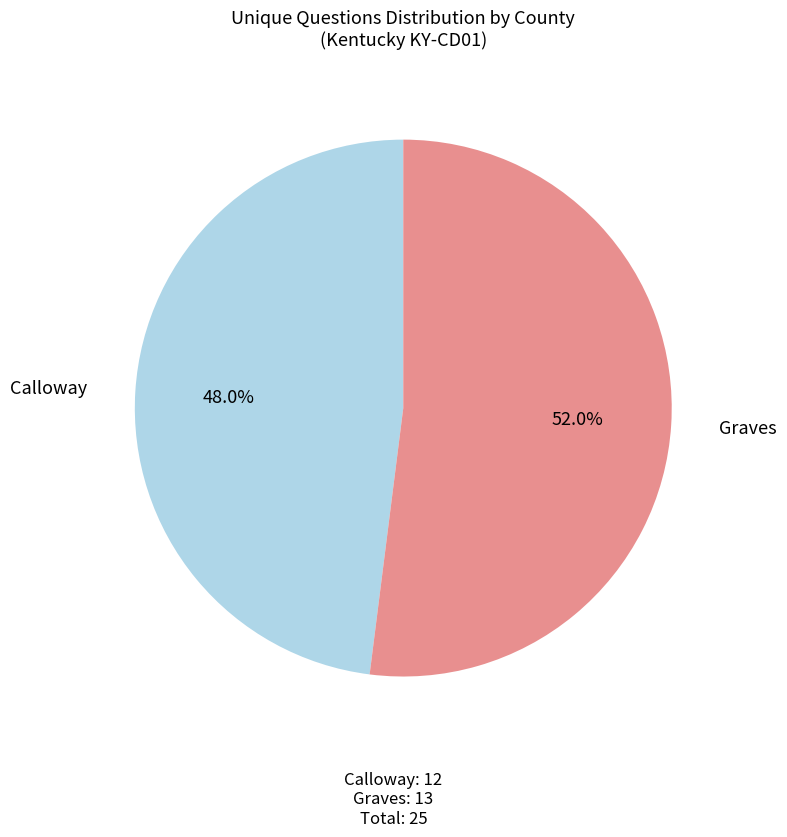

How many slices are in this pie chart?

2